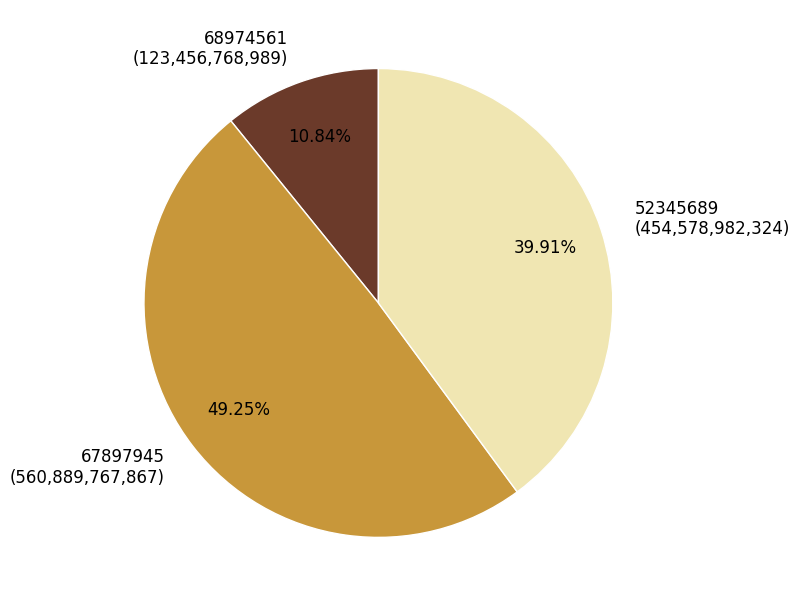

What is the ratio of the value at 68974561 to the value at 67897945?

0.2